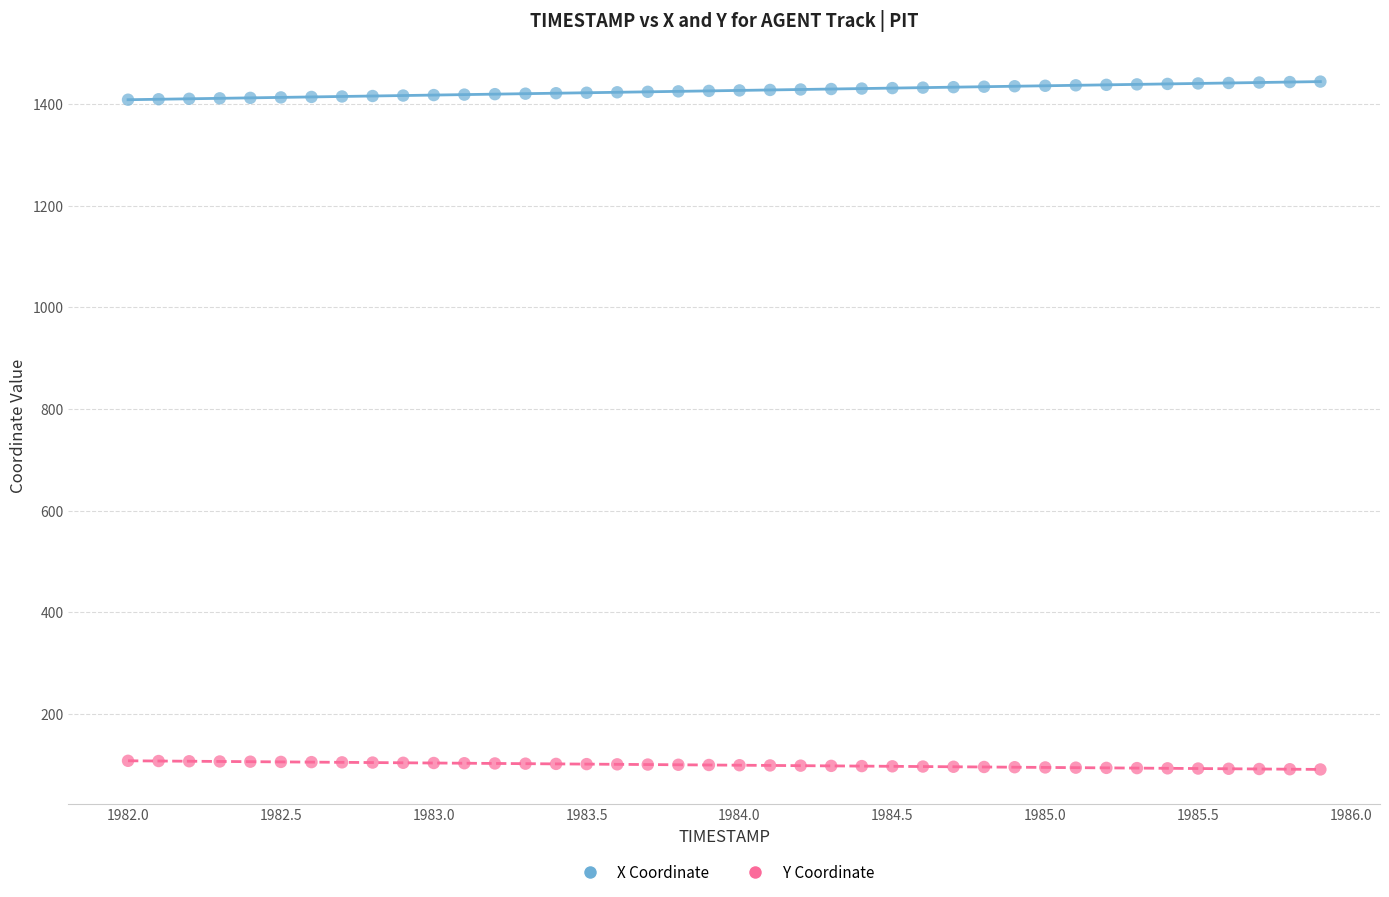

Which series reaches the maximum Y coordinate?

X Coordinate